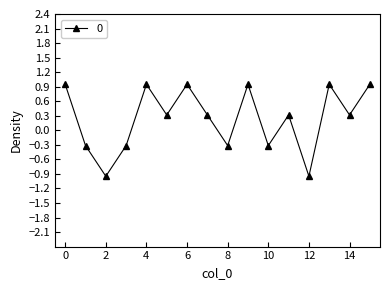

True or false: the data has more than 1 interior local peaks.

True